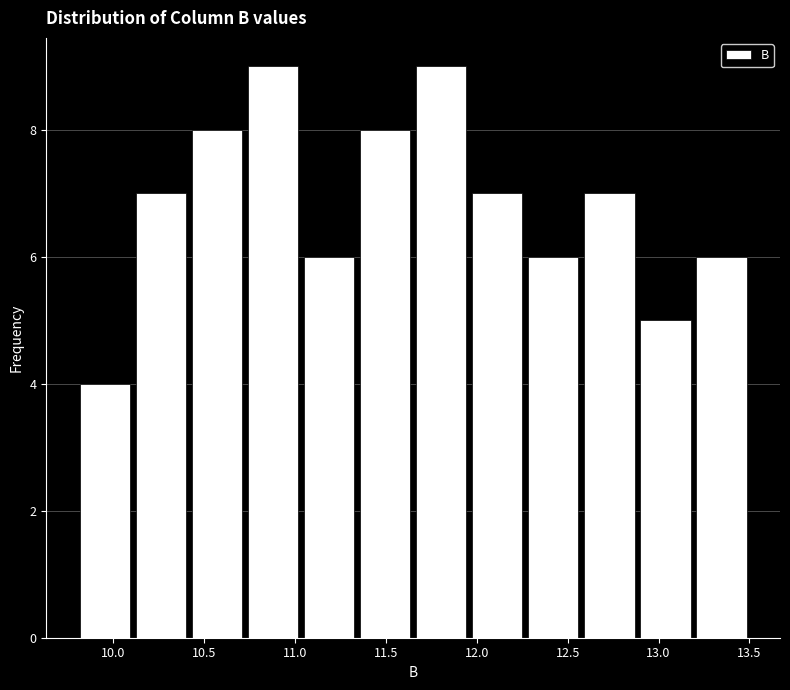

Reading left to right, list every bar in this chart as the range it spans on the x-axis followed by its height. Neither the bar edges nor the heights are printed on the chart, so give them approximately, as read against the axes.

9.80 to 10.10: 4
10.10 to 10.40: 7
10.40 to 10.75: 8
10.75 to 11.05: 9
11.05 to 11.35: 6
11.35 to 11.65: 8
11.65 to 11.95: 9
11.95 to 12.25: 7
12.25 to 12.60: 6
12.60 to 12.90: 7
12.90 to 13.20: 5
13.20 to 13.50: 6